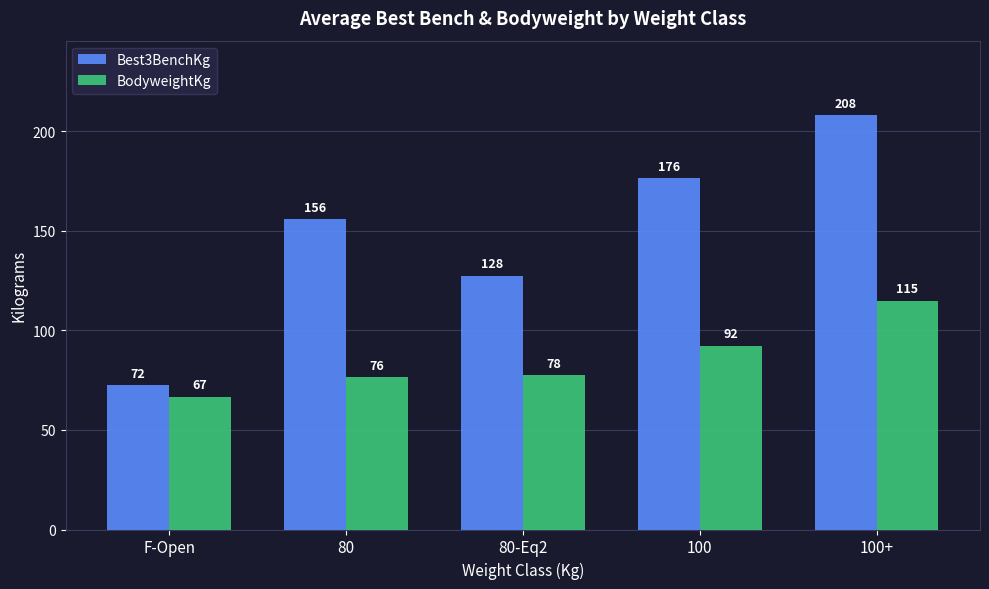

How many bars are there in total?

10